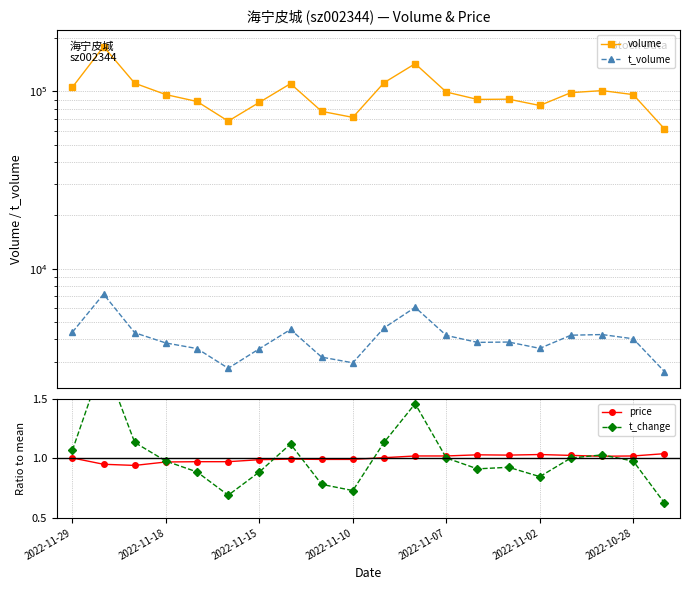

Is it true that price equals 0.5 at 2022-11-29?

False